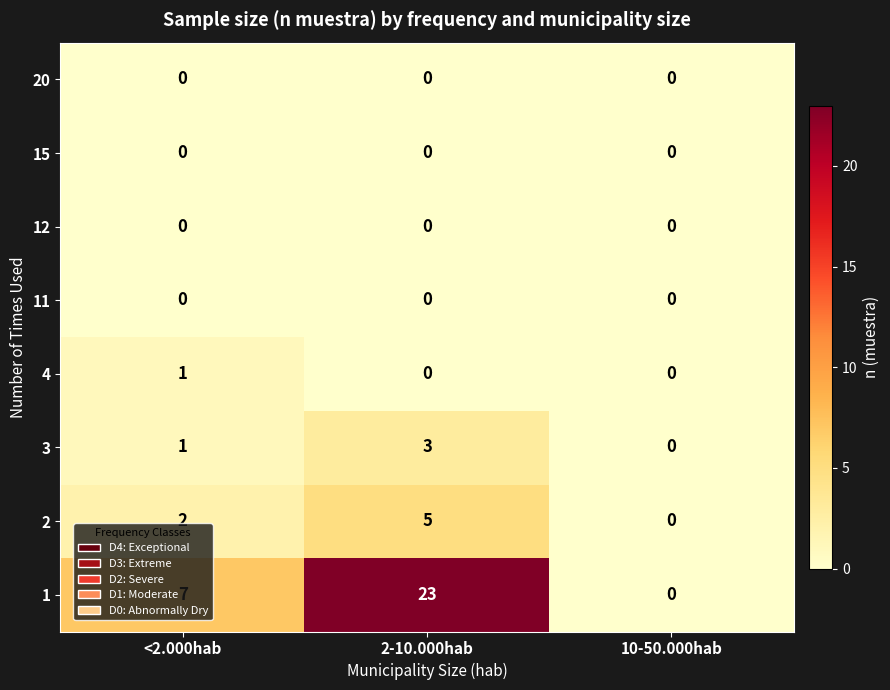

Which label corresponds to the largest value in the chart?

2-10.000hab